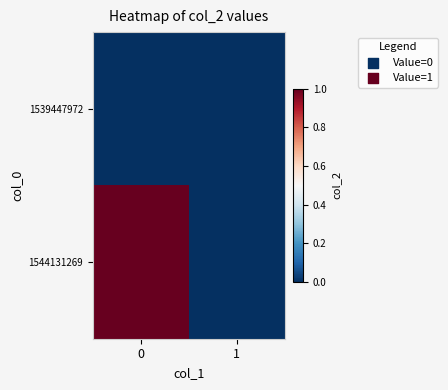

Which series has the largest range (max minus min)?

1544131269